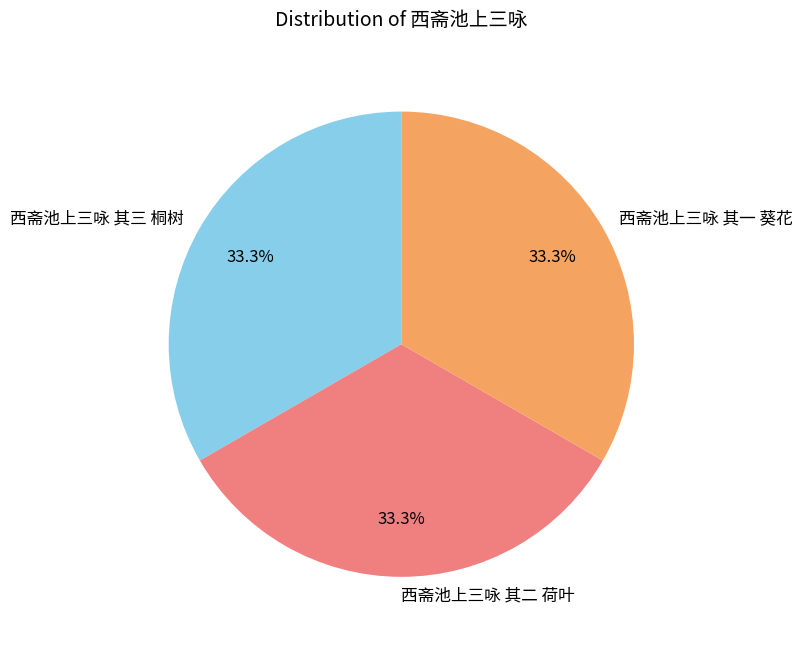

Does 西斋池上三咏 其三 桐树 account for over 50% of the chart?

No